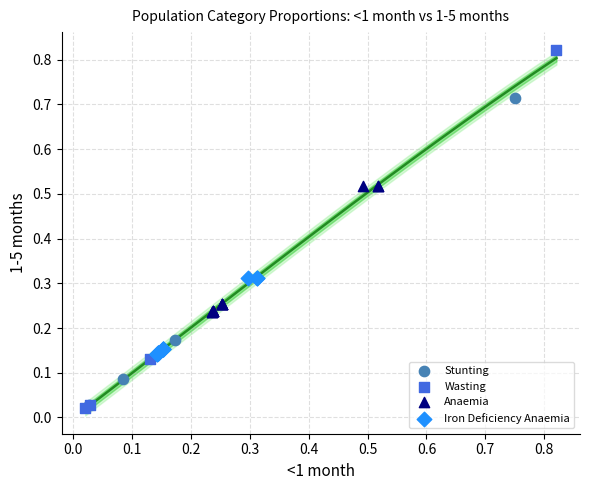

Which series reaches the maximum Y coordinate?

Wasting